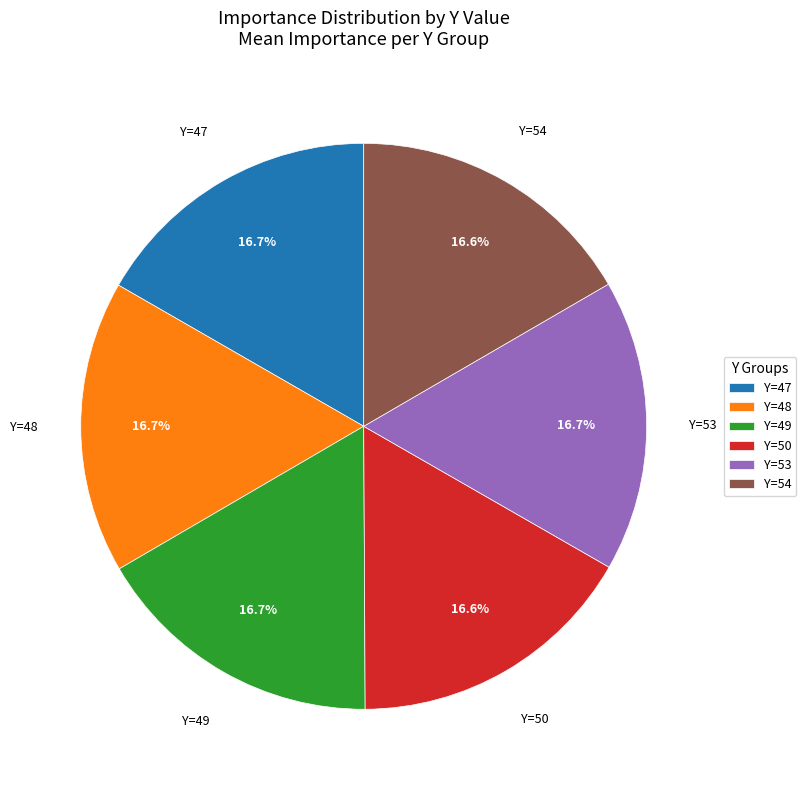

Does Y=49 represent more than half of the total?

No